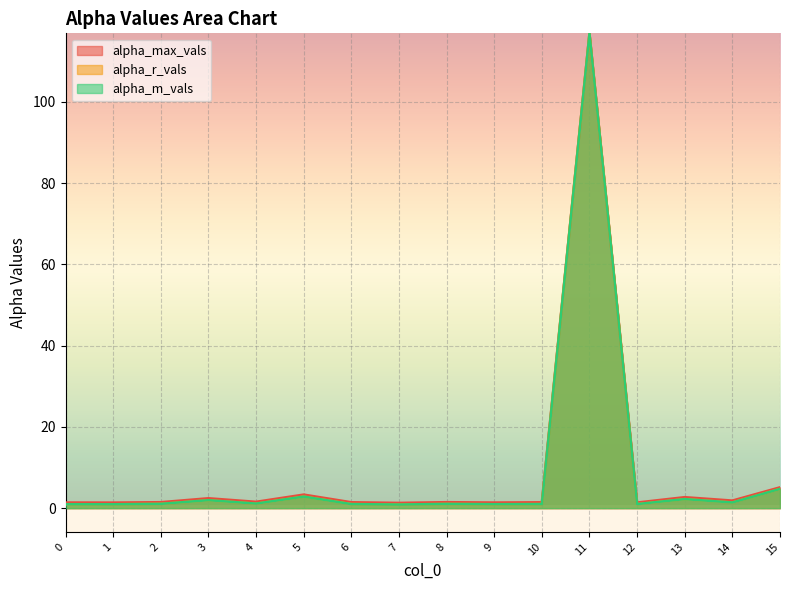

How many lines are shown in the chart?

3